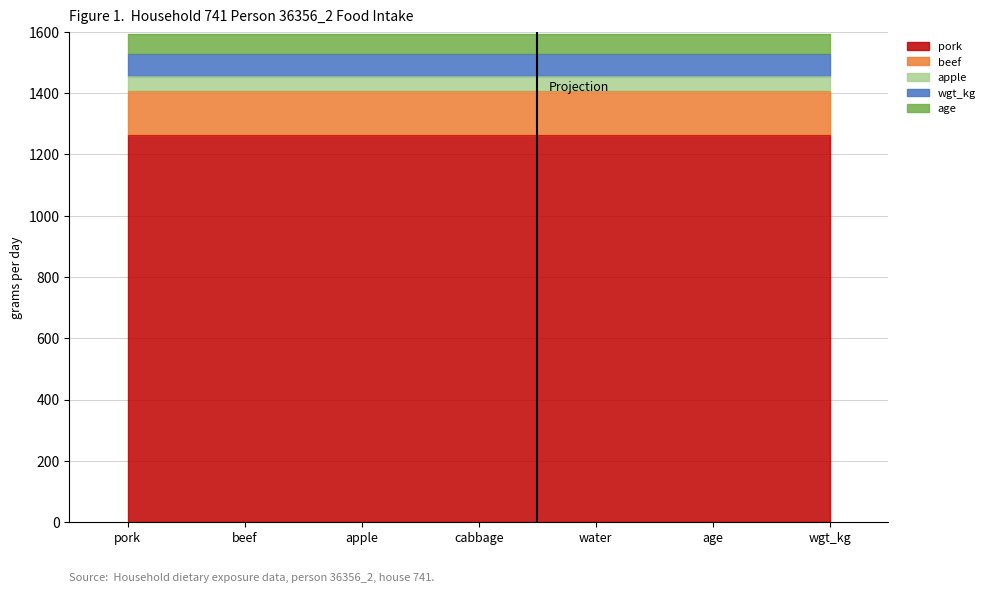

What position from the left is pork?

1